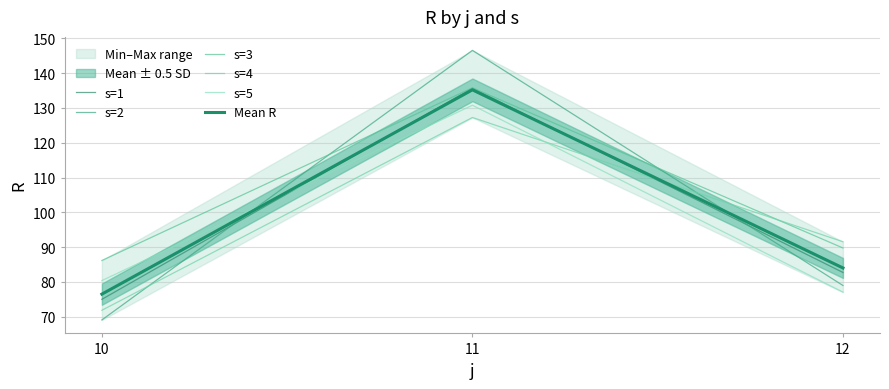

What is the value of the s=3 point at the 1st from the left?

86.2